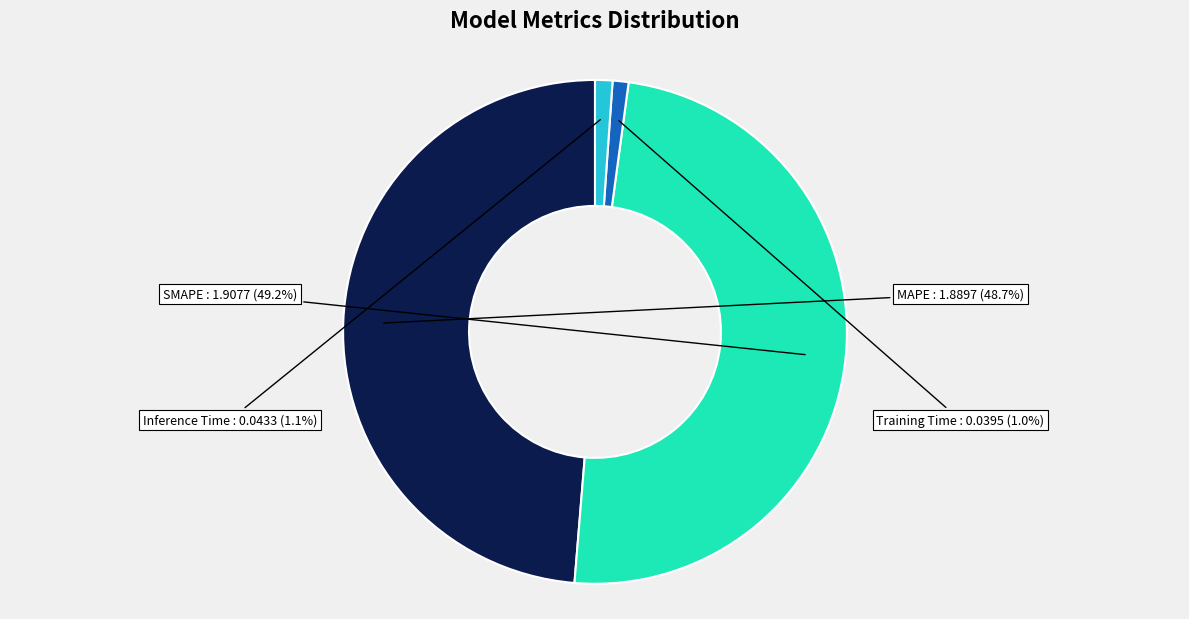

To the nearest percent, what is the difference between the largest and smallest slice percentages?

48%